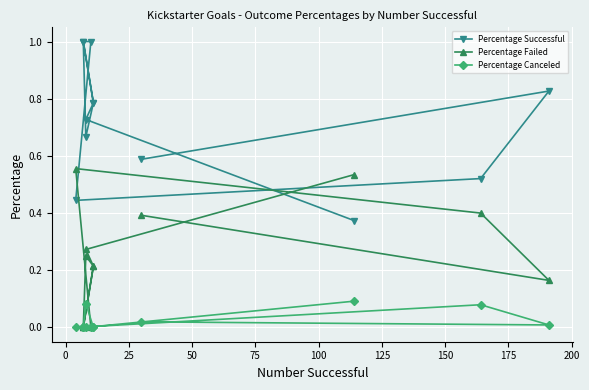

The value of Percentage Successful at 50 is 0.4. True or false?

True